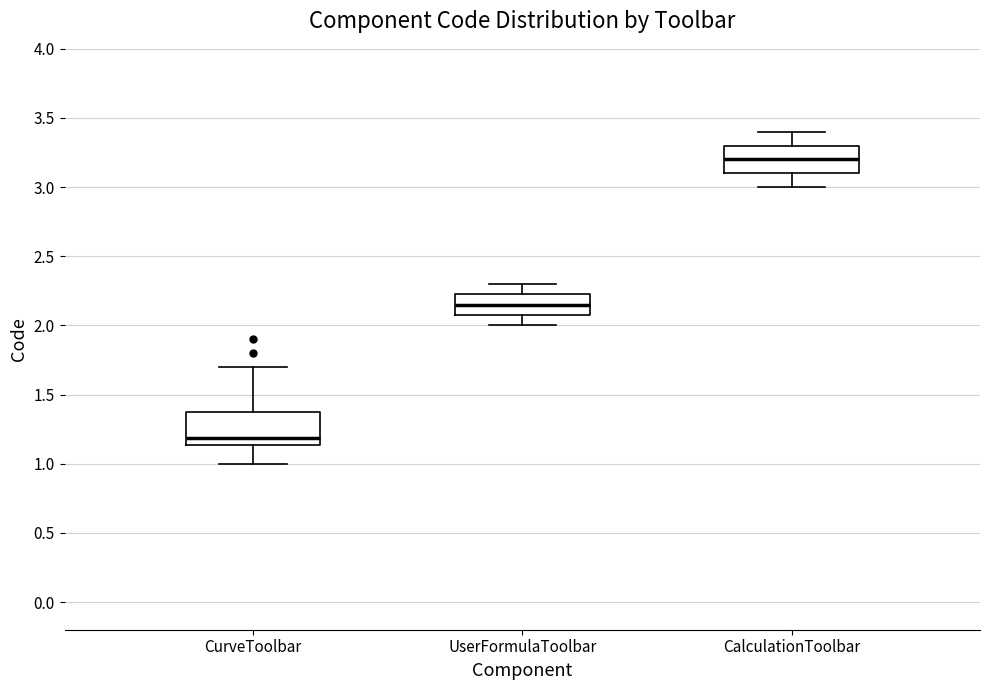

Reading left to right, read every box against the y-axis: the position of its median line, the range the box covers, and the ends of its whiskers. The values are not printed on the chart, so give them approximately, as read against the axis.

CurveToolbar: median 1.20, box 1.15 to 1.40, whiskers 1.00 to 1.70
UserFormulaToolbar: median 2.15, box 2.10 to 2.25, whiskers 2.00 to 2.30
CalculationToolbar: median 3.20, box 3.10 to 3.30, whiskers 3.00 to 3.40